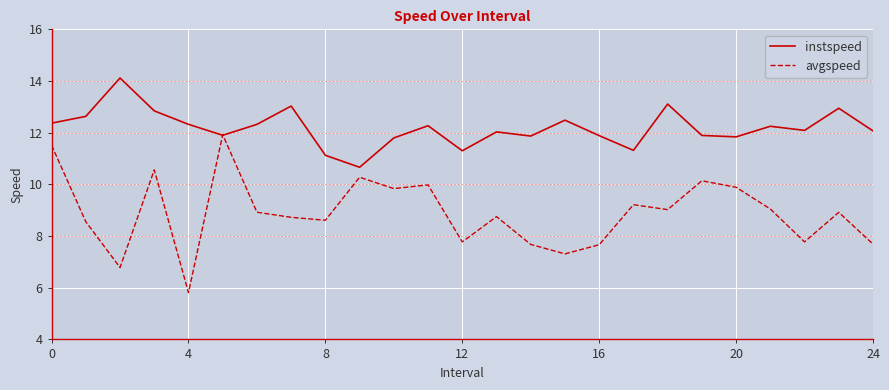

What is the sum of all instspeed values?

304.5